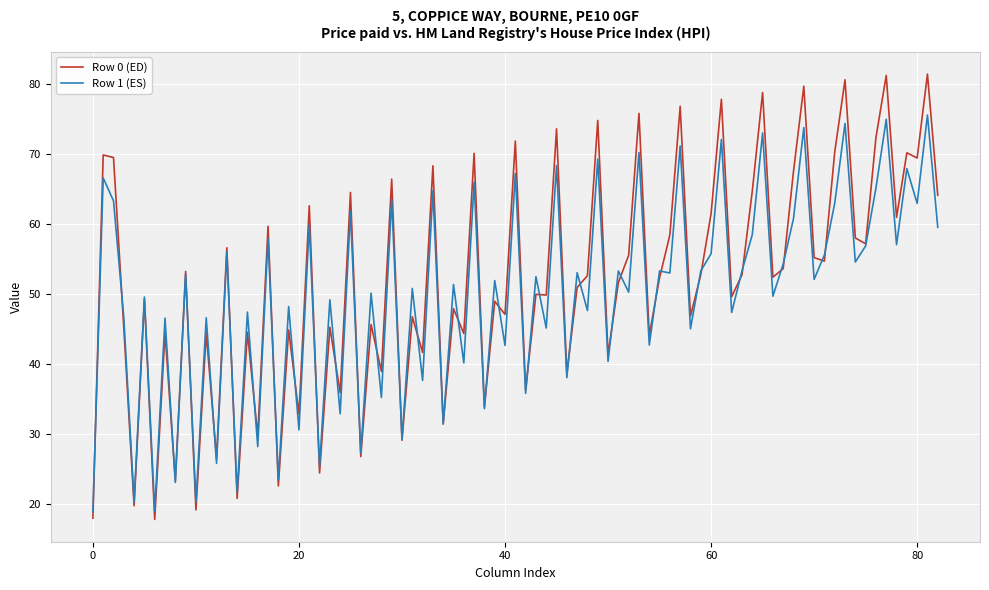

List the series in order of their peak value, lowest first.

Row 1 (ES), Row 0 (ED)